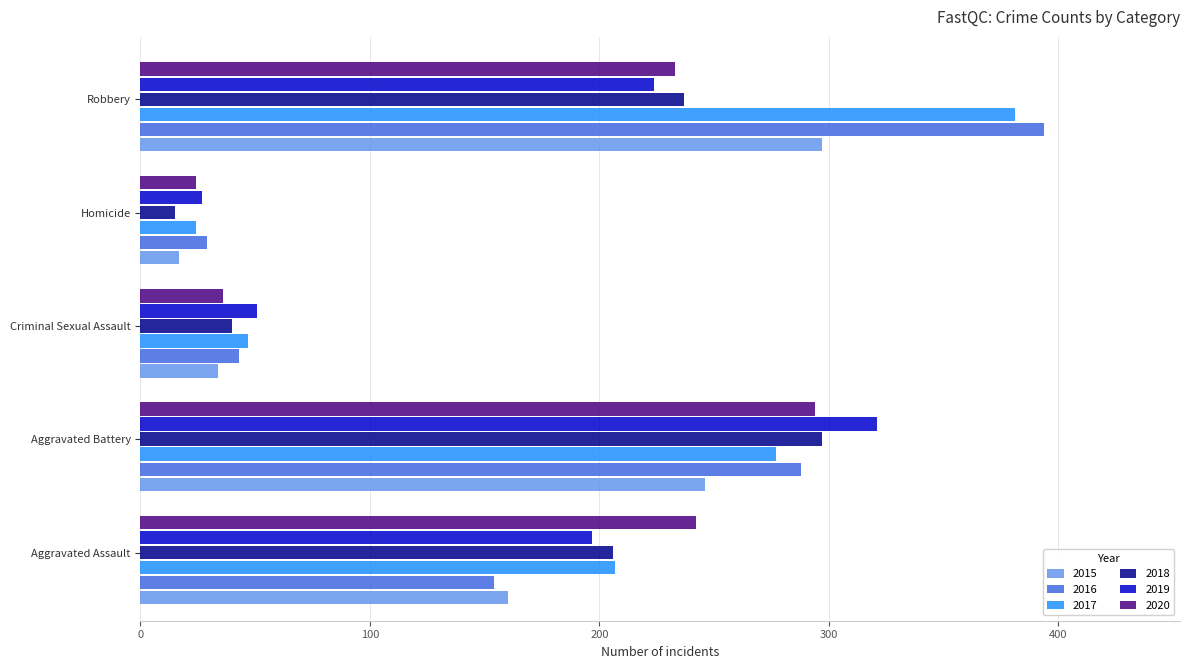

Is it true that 2020 equals 242 at Aggravated Assault?

True